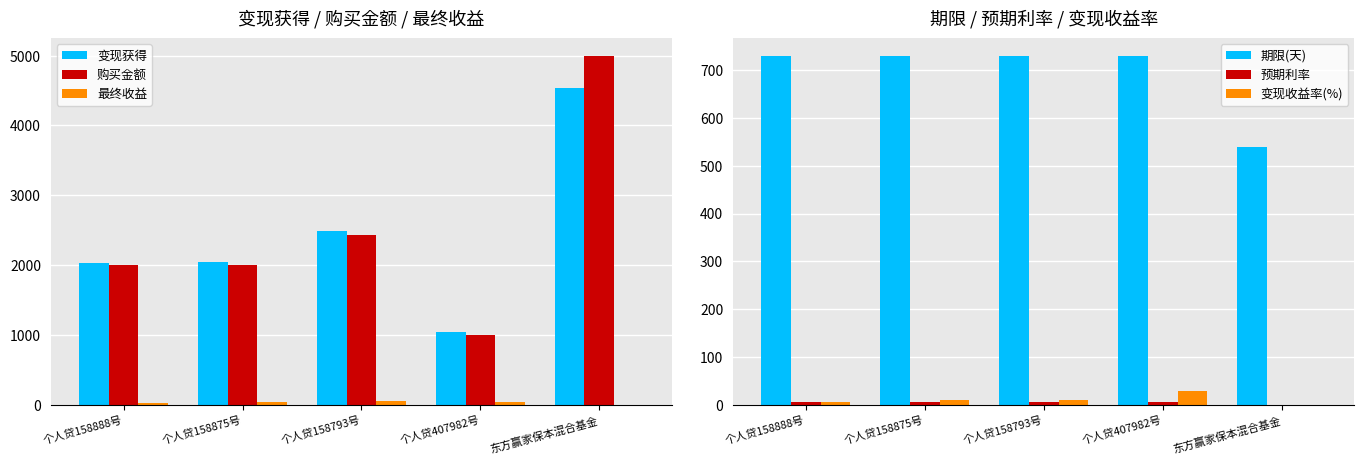

Reading left to right, list all the values displayed in this chart.

变现获得: 个人贷158888号=2030.7	个人贷158875号=2048.5	个人贷158793号=2485.7	个人贷407982号=1038.5	东方赢家保本混合基金=4530.4
购买金额: 个人贷158888号=2000.0	个人贷158875号=2000.0	个人贷158793号=2426.8	个人贷407982号=1000.0	东方赢家保本混合基金=5000.0
最终收益: 个人贷158888号=30.8	个人贷158875号=48.5	个人贷158793号=58.9	个人贷407982号=38.5	东方赢家保本混合基金=0.0
期限(天): 个人贷158888号=729.0	个人贷158875号=729.0	个人贷158793号=729.0	个人贷407982号=730.0	东方赢家保本混合基金=540.0
预期利率: 个人贷158888号=6.2	个人贷158875号=6.2	个人贷158793号=6.2	个人贷407982号=7.0	东方赢家保本混合基金=0.0
变现收益率(%): 个人贷158888号=6.2	个人贷158875号=9.8	个人贷158793号=9.8	个人贷407982号=28.7	东方赢家保本混合基金=0.0